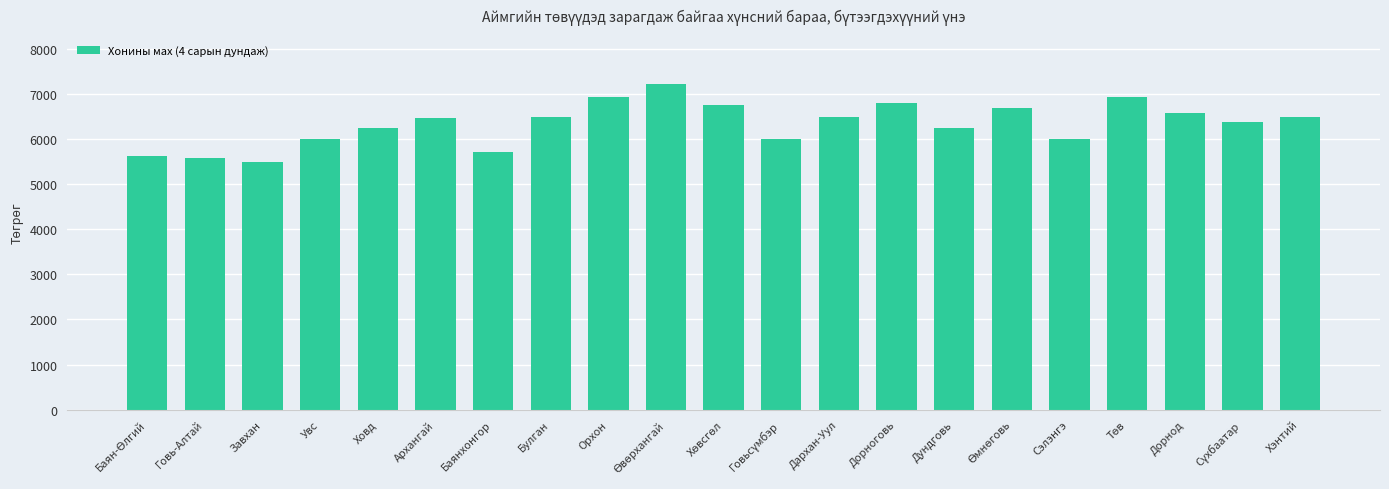

How many distinct data groups are displayed?

1